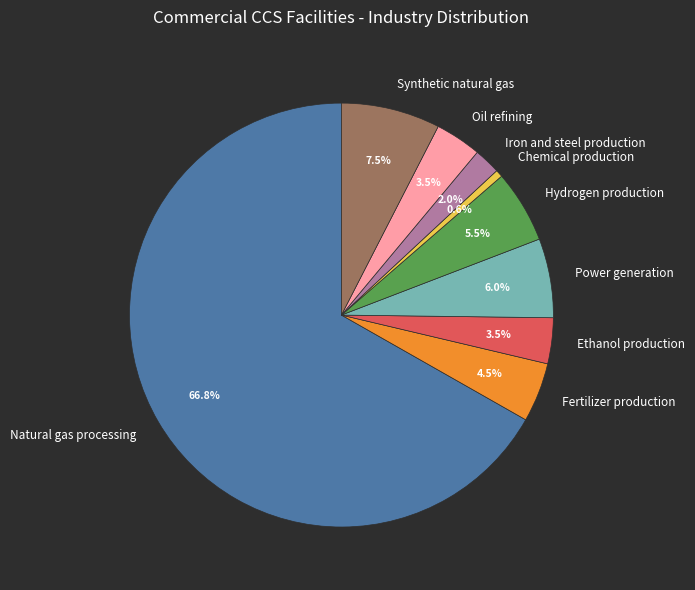

Does Natural gas processing account for over 50% of the chart?

Yes